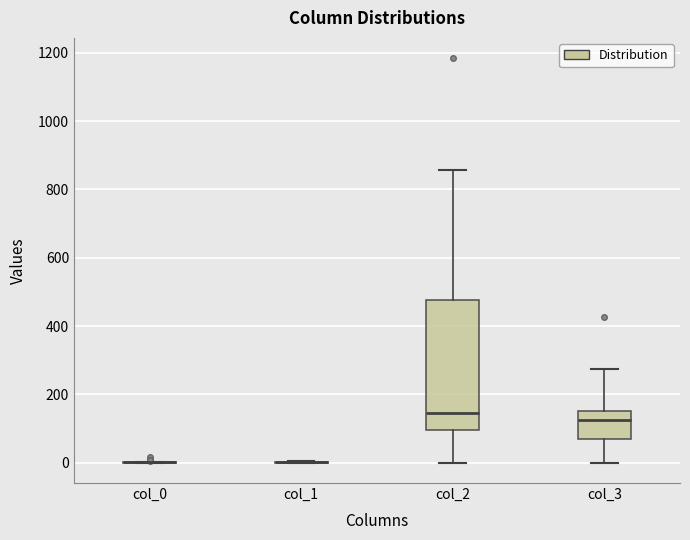

Comparing the boxes themselves (not the whiskers), which one is the tallest?

col_2